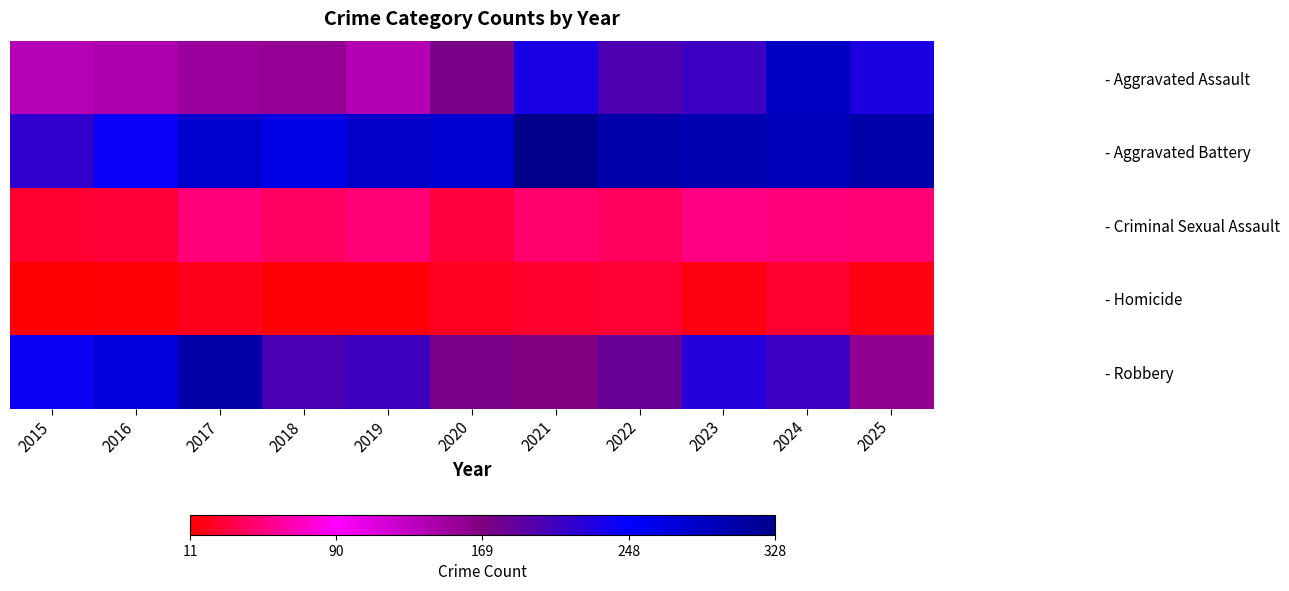

At 2016, list the series in order from smallest to largest.

- Homicide, - Criminal Sexual Assault, - Aggravated Assault, - Aggravated Battery, - Robbery